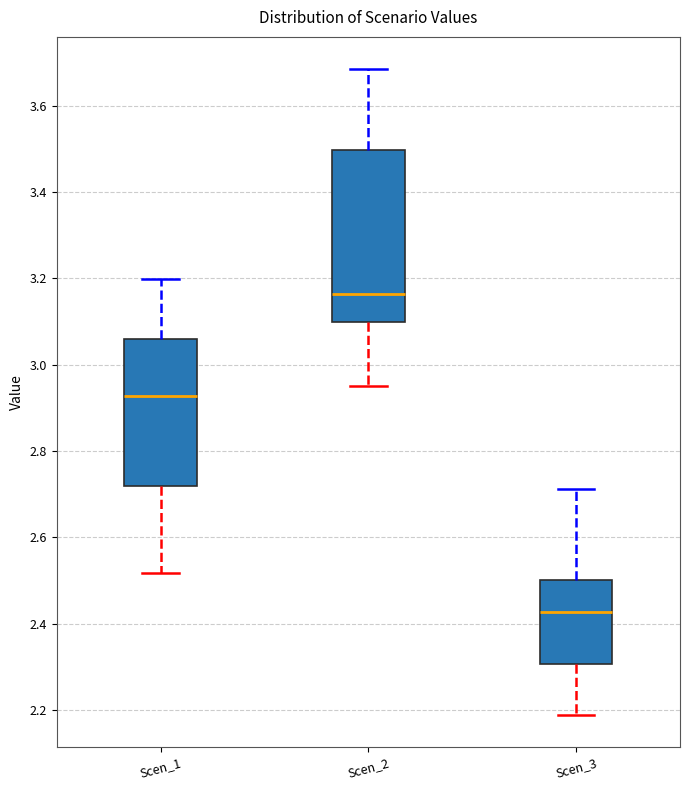

Where does the median line of the box for Scen_3 sit on the y-axis? The values are not printed on the chart, so give them approximately, as read against the axis.

2.42